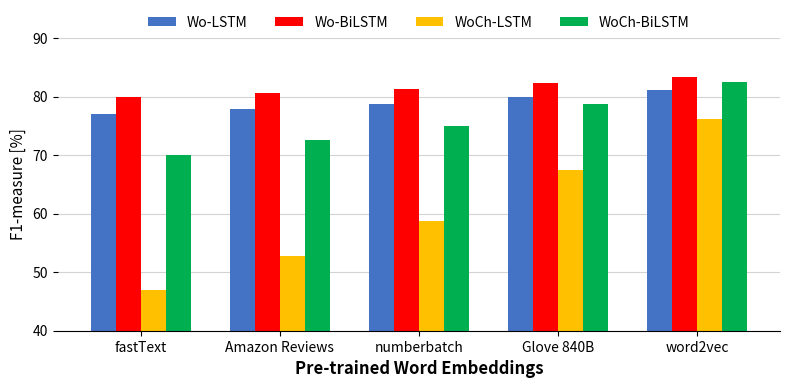

What is the minimum value for WoCh-BiLSTM?

70.0